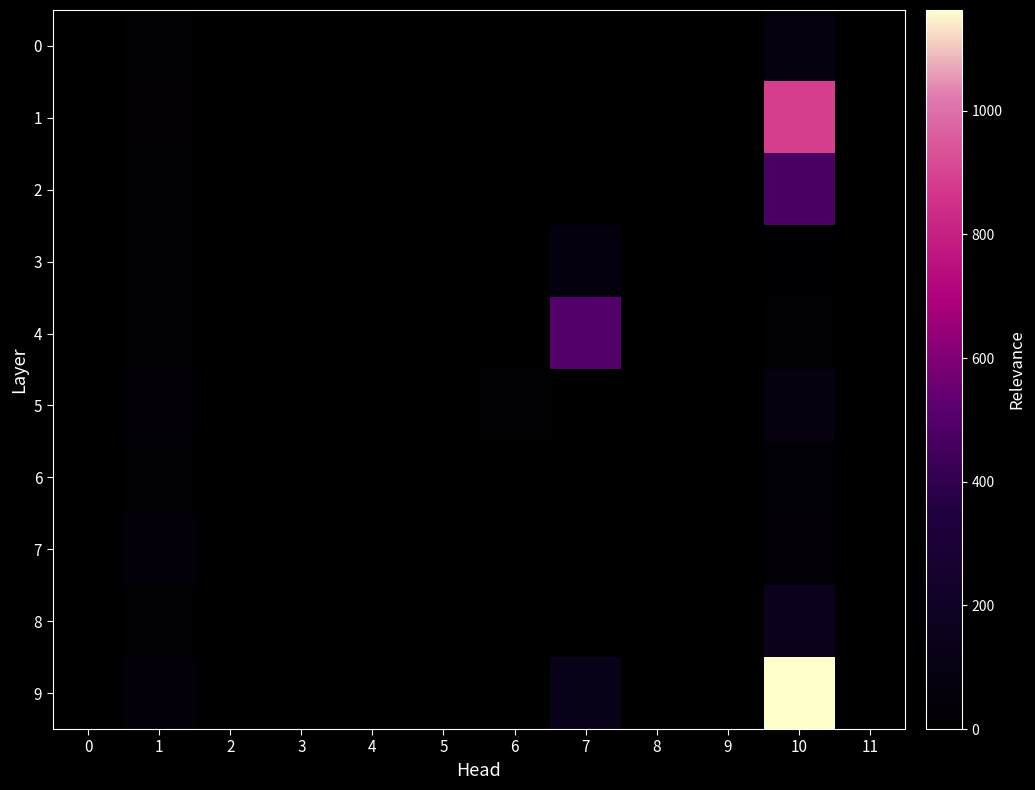

Count the number of categories in the chart.

12